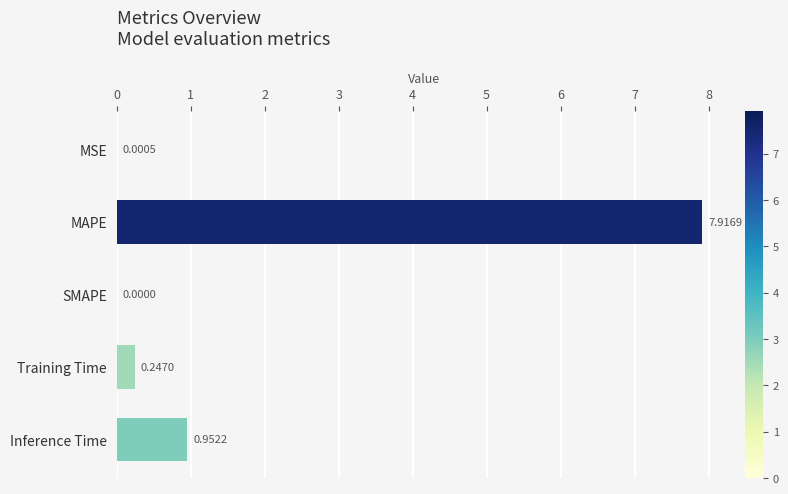

Does the chart contain stacked bars?

No